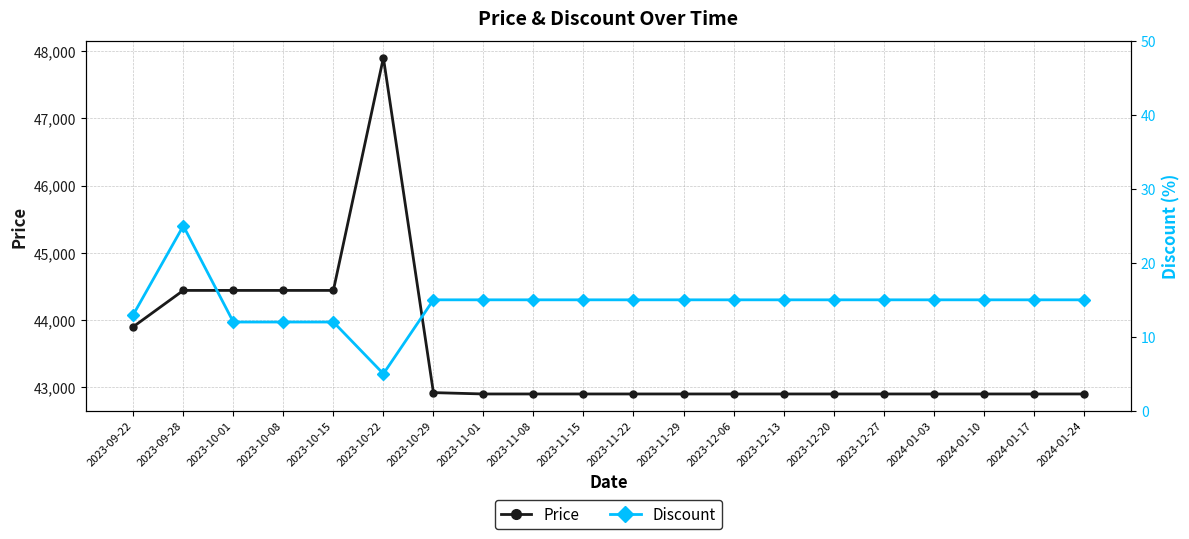

At which category does the chart reach its minimum across all series?

2023-10-22